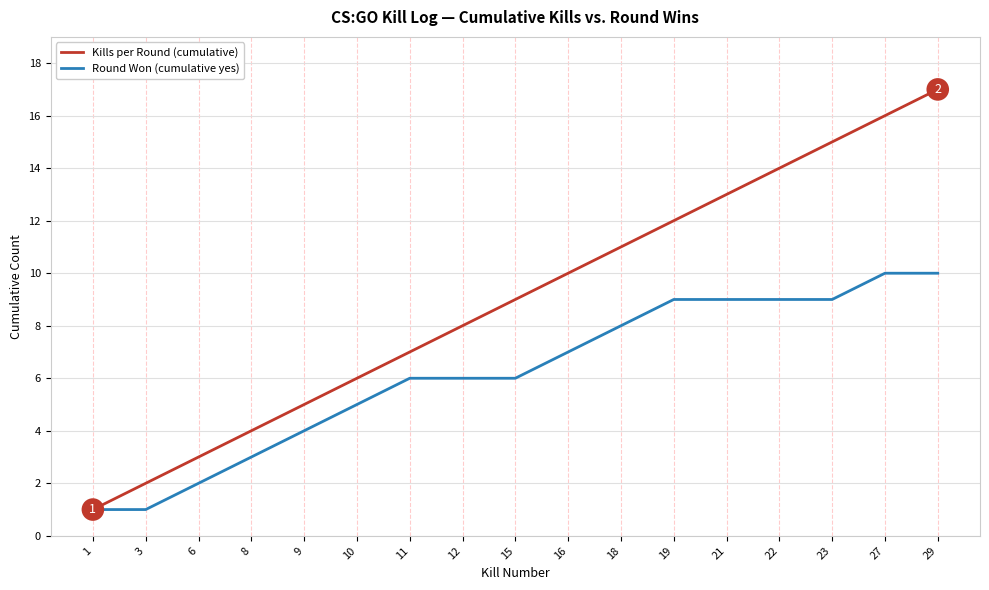

Reading left to right, list all the values displayed in this chart.

Kills per Round (cumulative): 1=1	3=2	6=3	8=4	9=5	10=6	11=7	12=8	15=9	16=10	18=11	19=12	21=13	22=14	23=15	27=16	29=17
Round Won (cumulative yes): 1=1	3=1	6=2	8=3	9=4	10=5	11=6	12=6	15=6	16=7	18=8	19=9	21=9	22=9	23=9	27=10	29=10